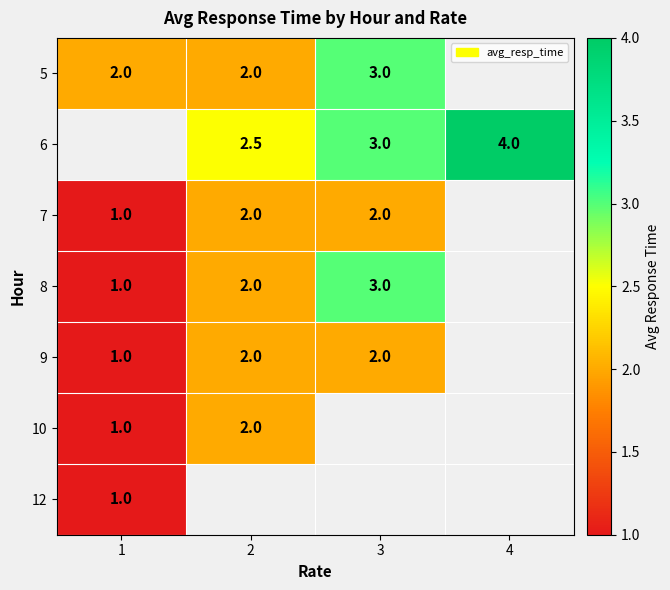

The value of 6 at 3 is 5.1. True or false?

False